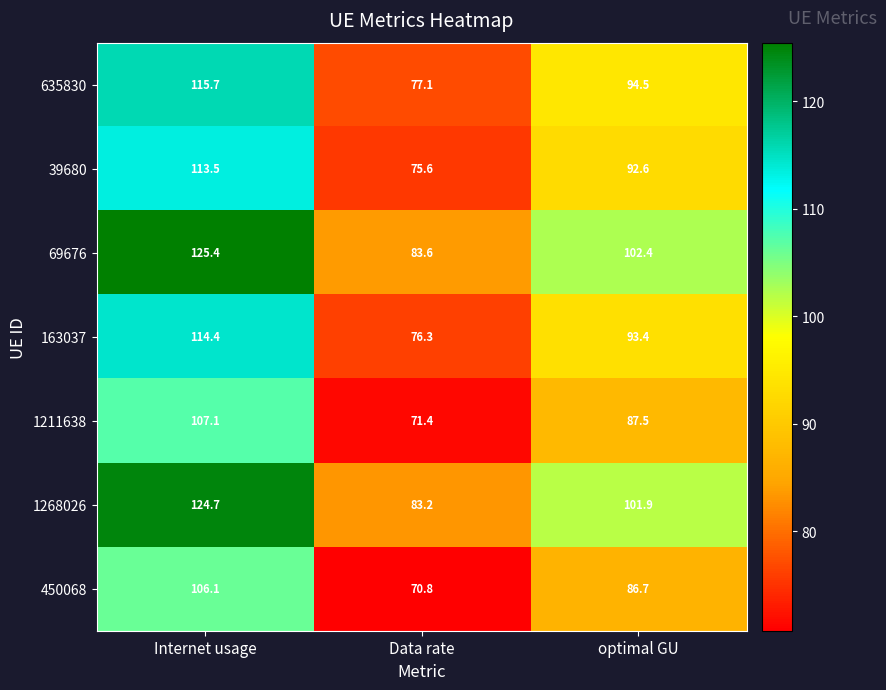

How many data points does each series have?

3